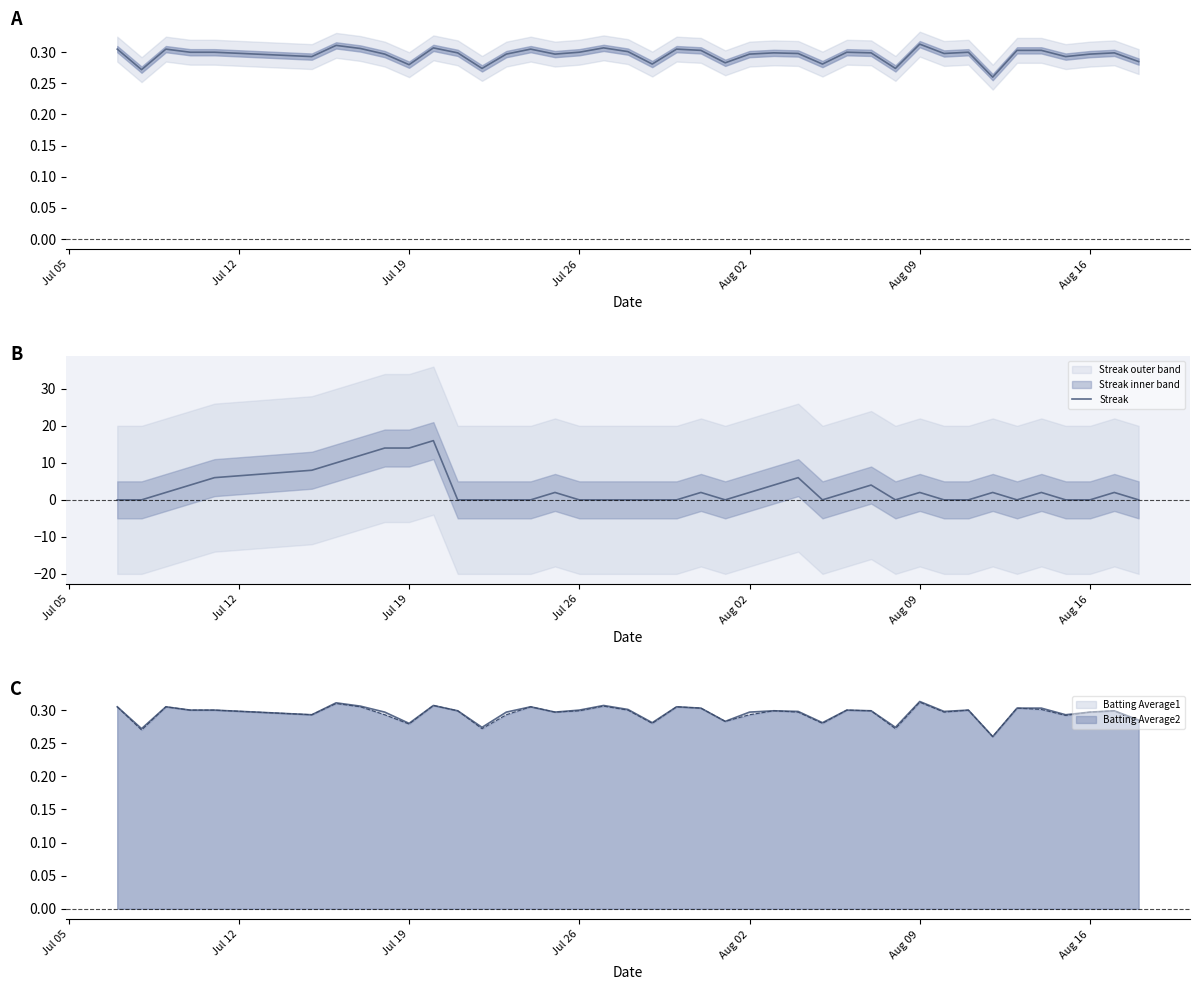

Does the chart display data point markers on the line(s)?

No